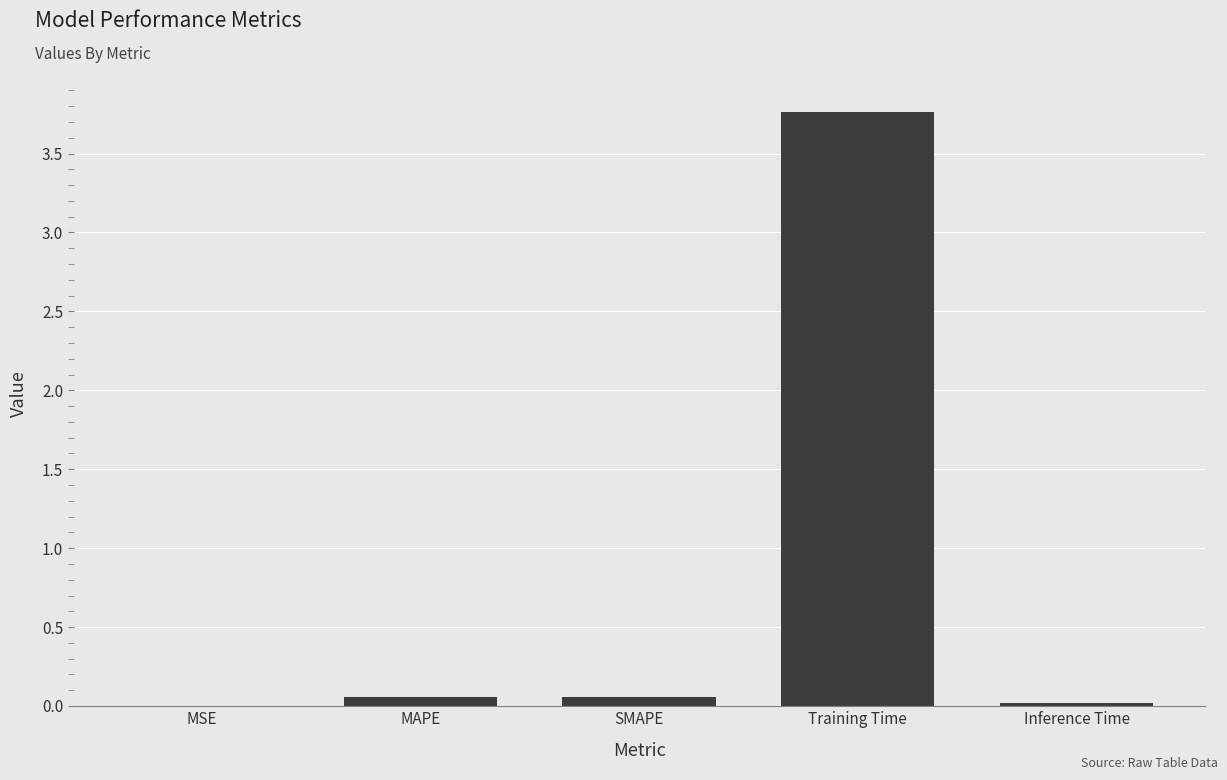

What is the maximum value shown in the chart?

3.8